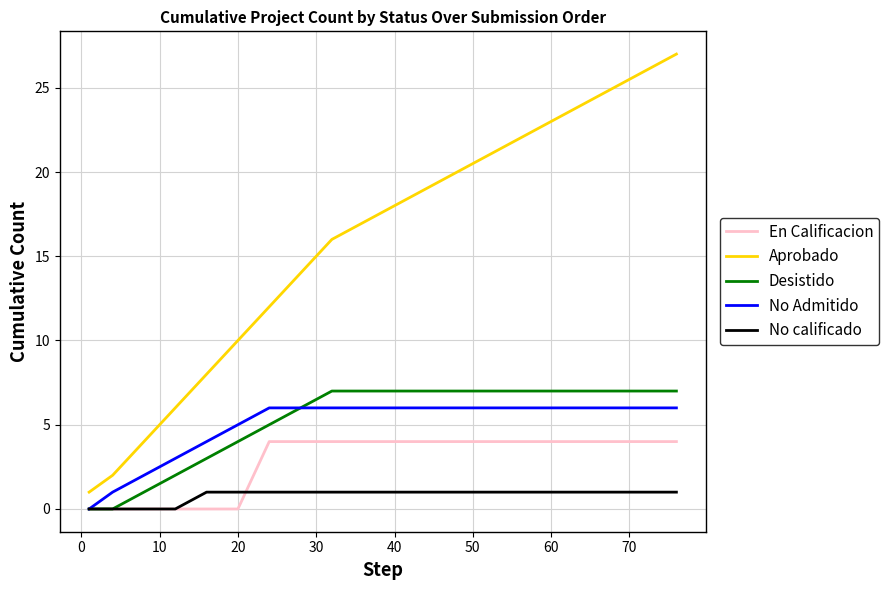

What is the average value of the Desistido series?

5